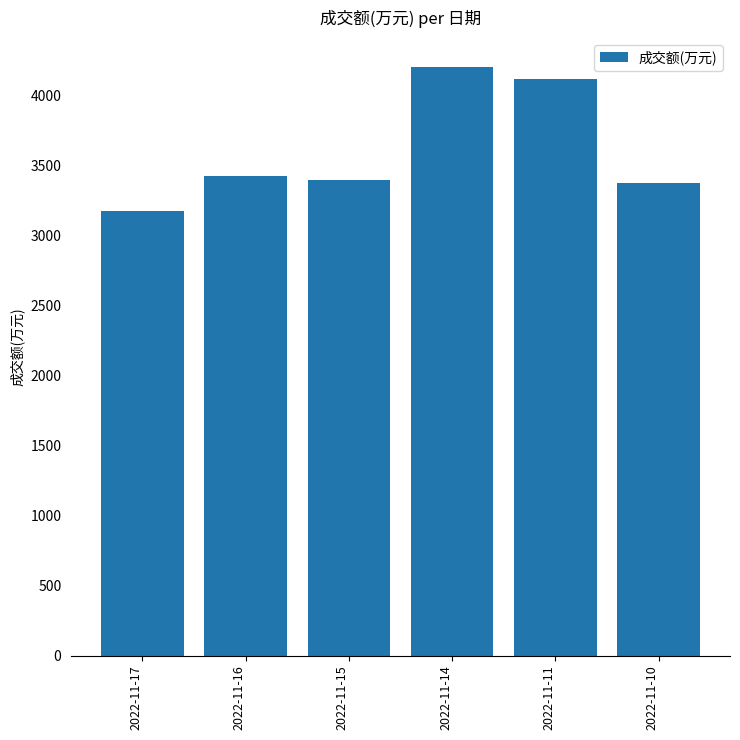

What is the minimum value shown in the chart?

3171